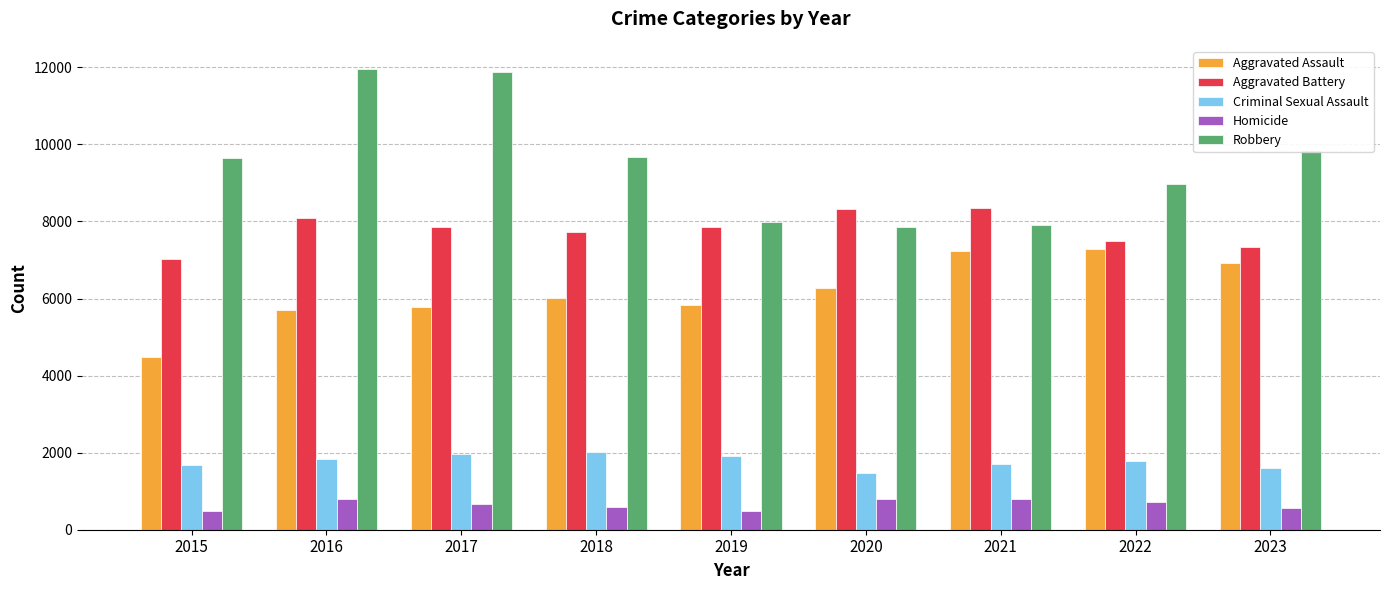

Which series has the largest total across all categories?

Robbery